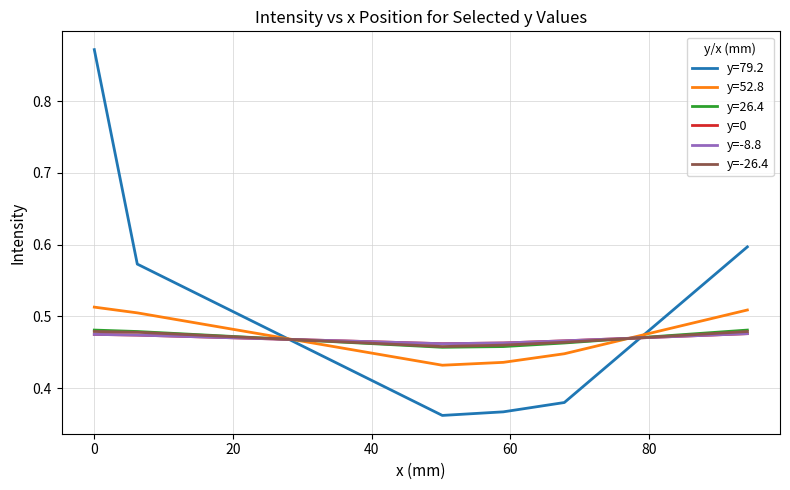

Does the chart display data point markers on the line(s)?

No